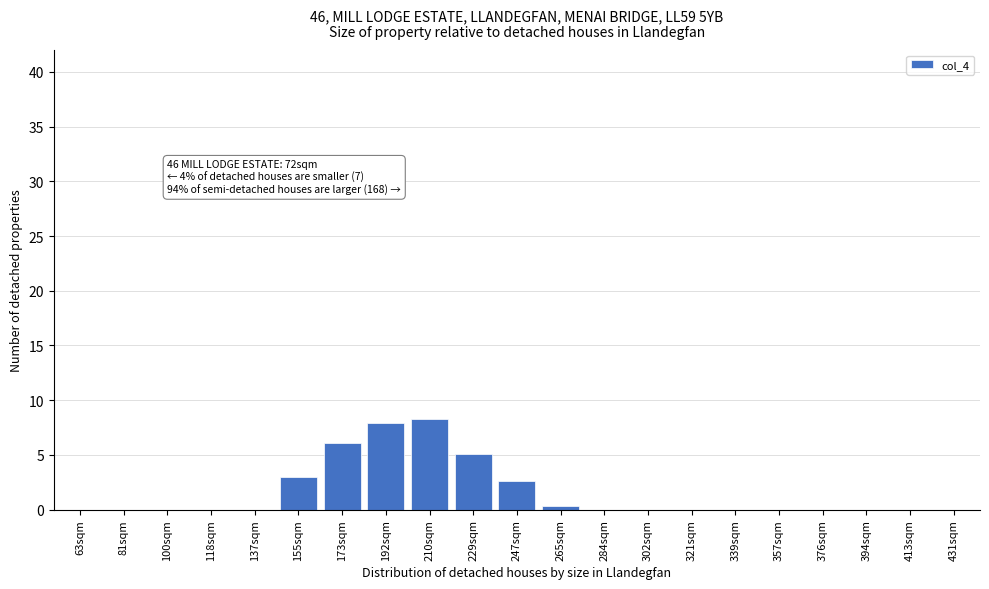

What is the change in value from 229sqm to 339sqm?

-5.1